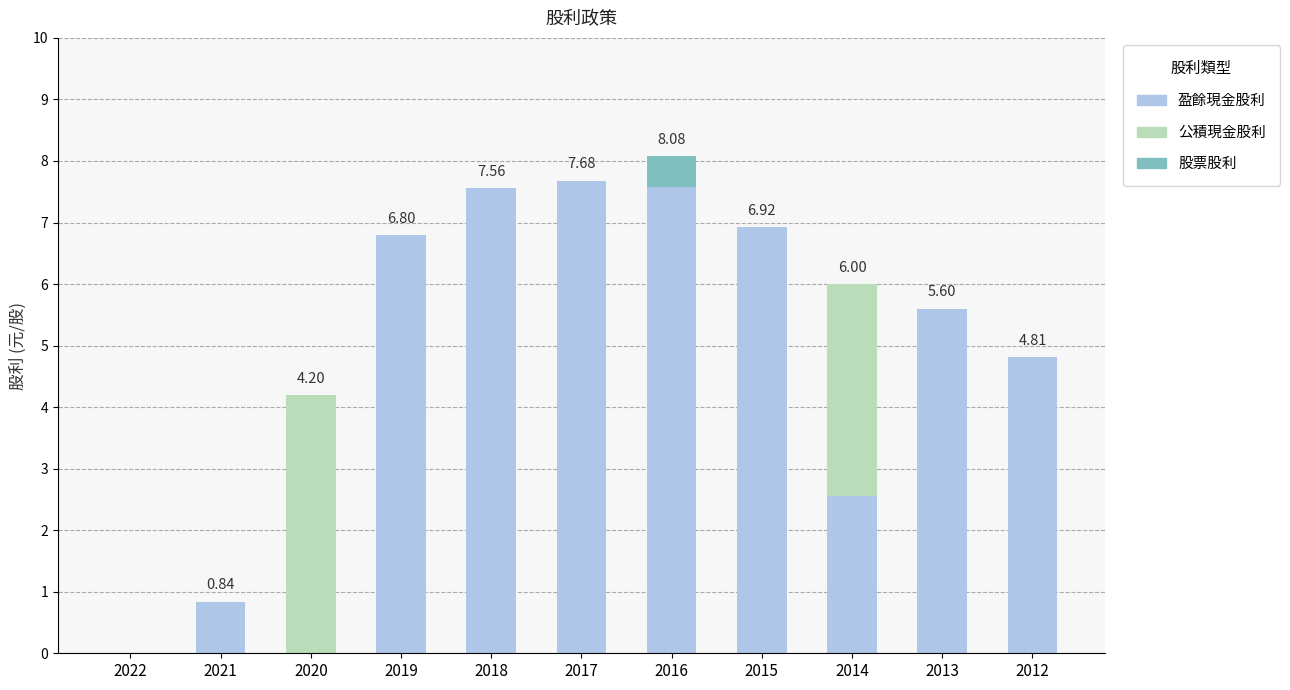

How many distinct data groups are displayed?

3